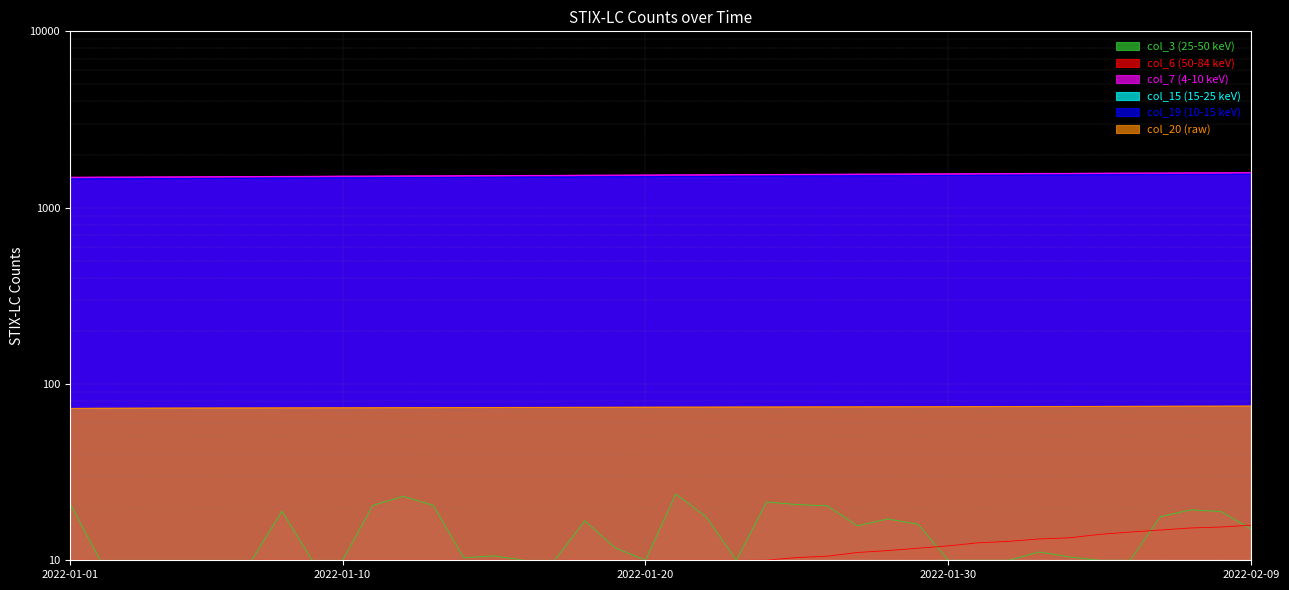

What is the sum of all col_6 values?

61298.1